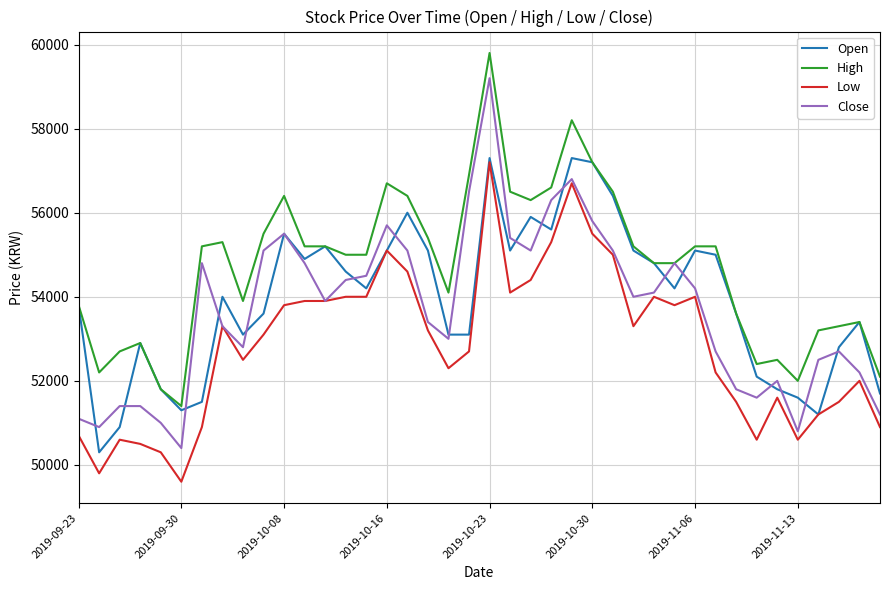

What is the greatest value displayed?

59800